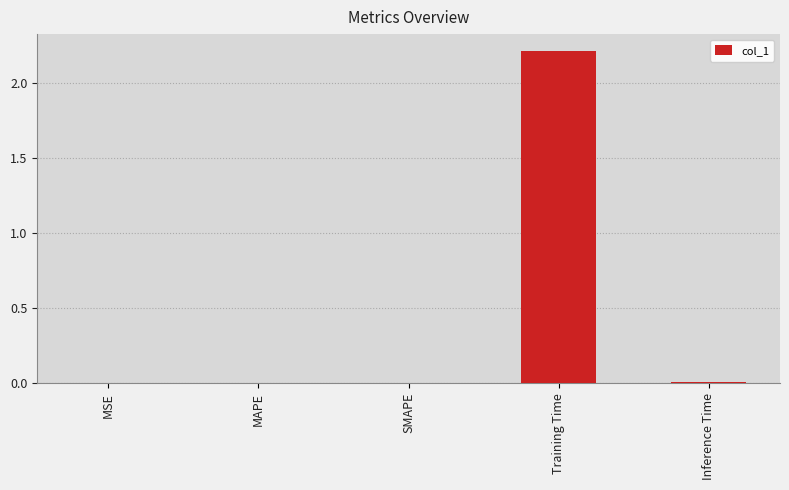

At which category does the chart reach its peak across all series?

Training Time